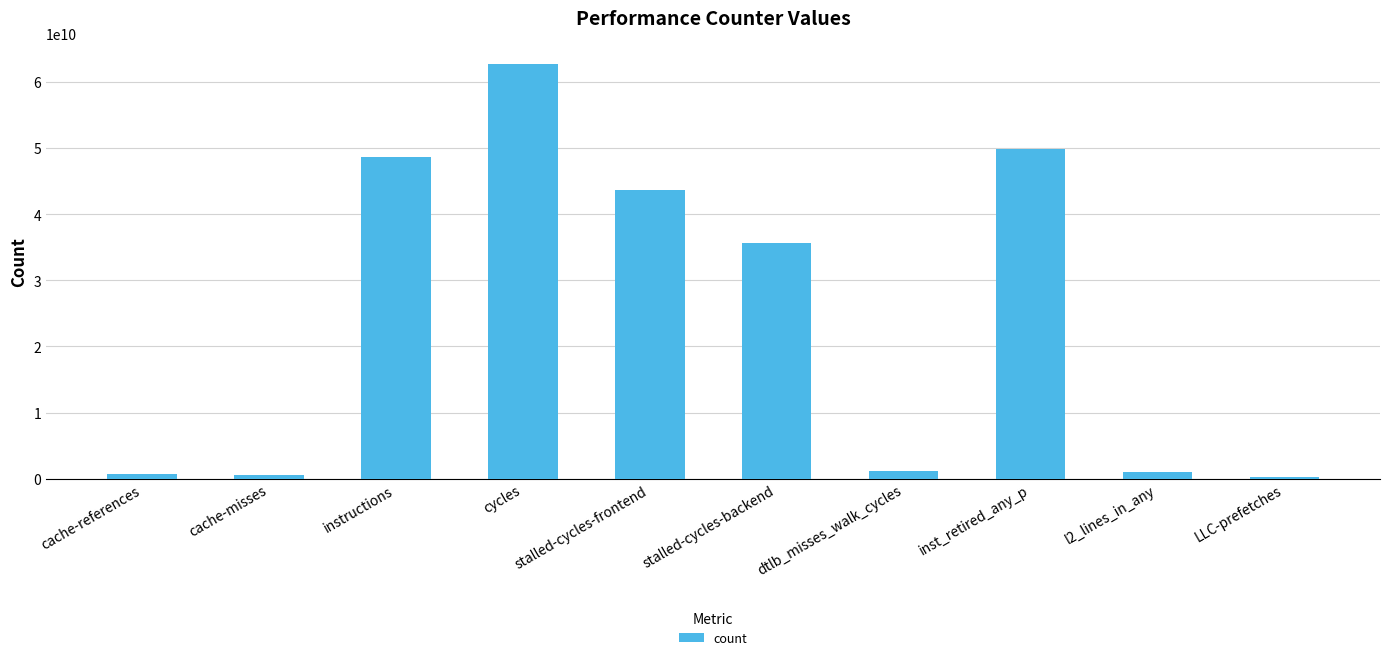

At which category does the chart reach its peak across all series?

cycles